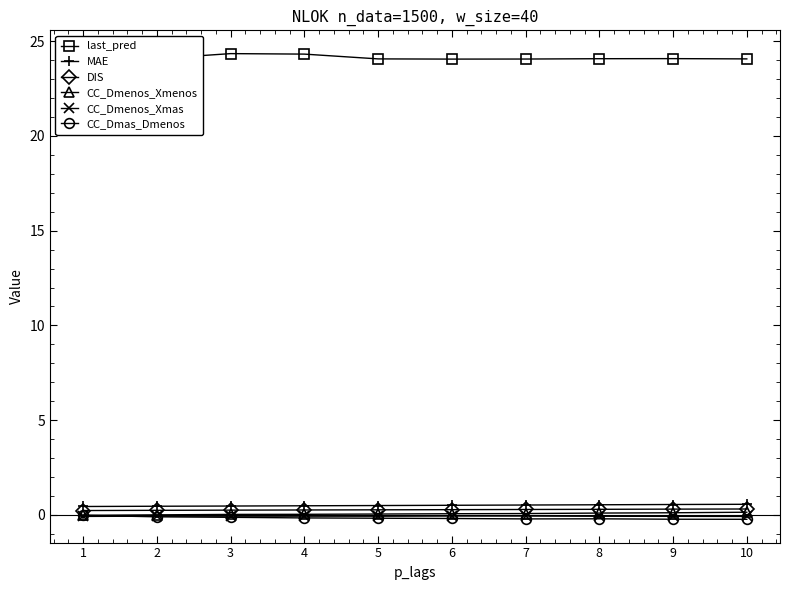

True or false: last_pred has more than 1 interior local peaks.

True